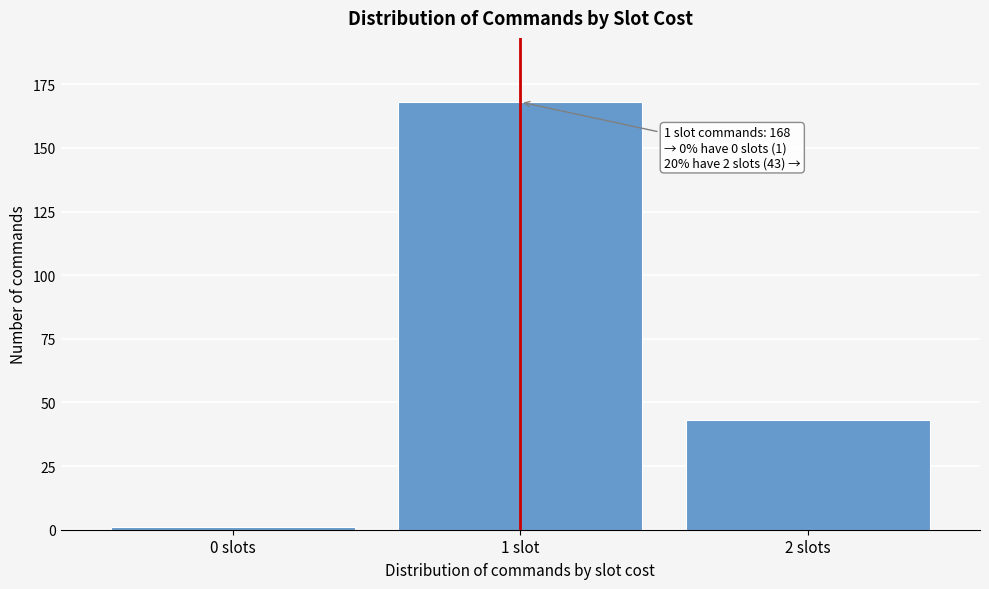

Reading left to right, extract all data points from this chart.

1	168	43